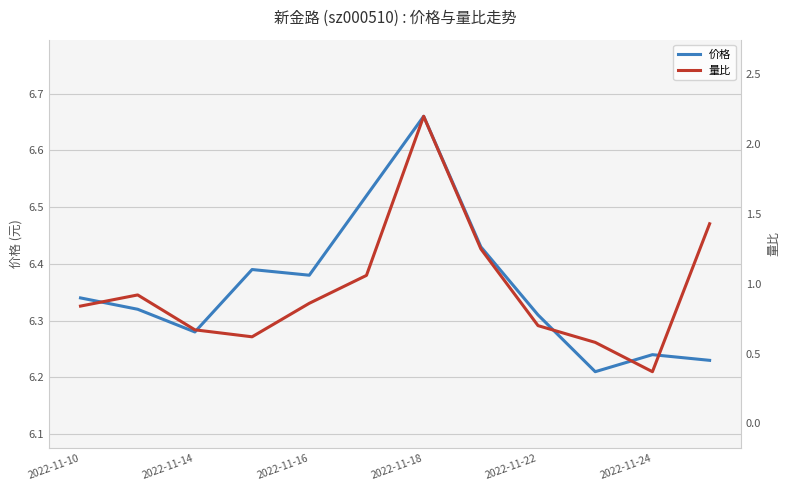

List the series in order of their overall mean, highest first.

价格, 量比